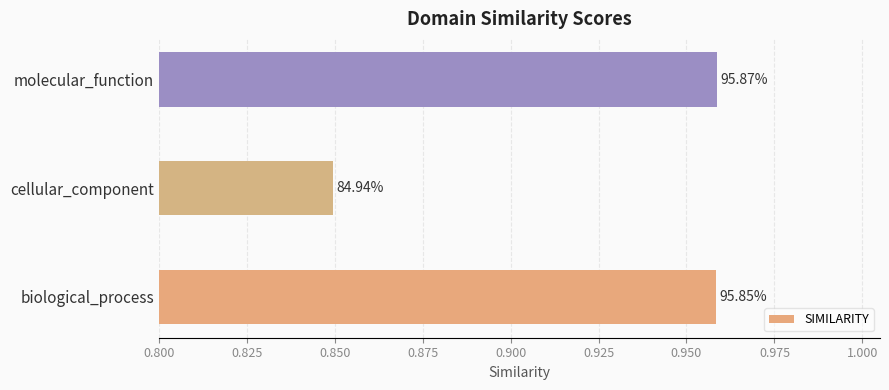

How many bars are there in total?

3